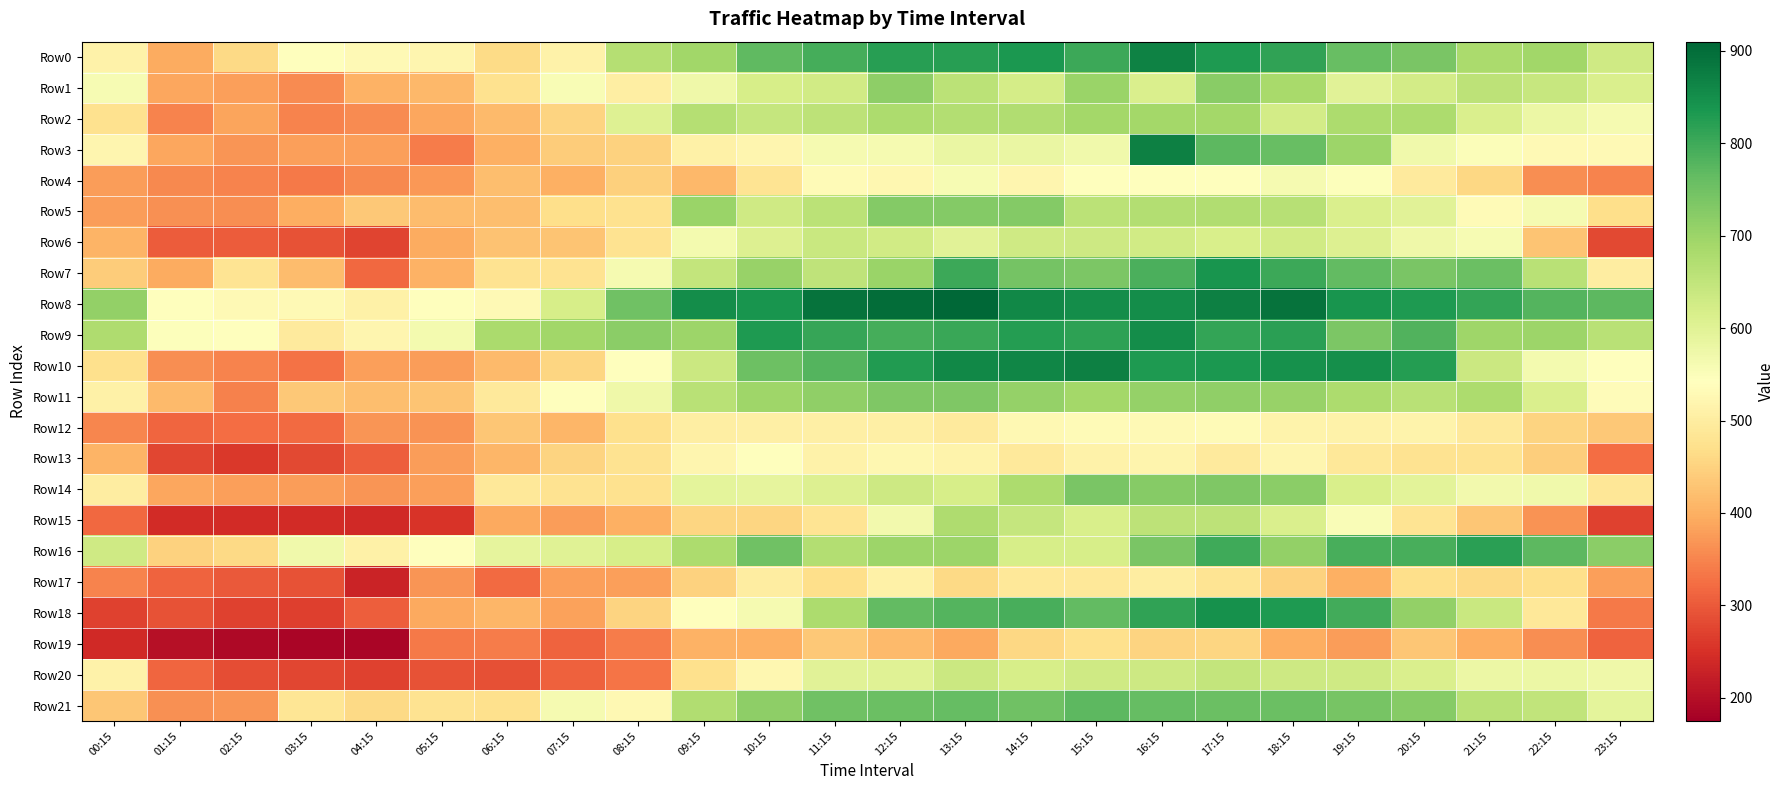

Reading right to left, transcribe all the data shown in this chart.

Row0: 23:15=631	22:15=694	21:15=681	20:15=740	19:15=759	18:15=814	17:15=830	16:15=869	15:15=802	14:15=835	13:15=822	12:15=821	11:15=795	10:15=768	09:15=694	08:15=667	07:15=512	06:15=463	05:15=521	04:15=530	03:15=541	02:15=461	01:15=394	00:15=513
Row1: 23:15=613	22:15=642	21:15=657	20:15=624	19:15=599	18:15=685	17:15=722	16:15=612	15:15=702	14:15=621	13:15=659	12:15=717	11:15=627	10:15=620	09:15=574	08:15=505	07:15=556	06:15=474	05:15=413	04:15=404	03:15=358	02:15=381	01:15=390	00:15=557
Row2: 23:15=561	22:15=578	21:15=614	20:15=678	19:15=679	18:15=625	17:15=689	16:15=690	15:15=691	14:15=672	13:15=670	12:15=680	11:15=655	10:15=645	09:15=666	08:15=604	07:15=453	06:15=414	05:15=389	04:15=358	03:15=349	02:15=387	01:15=348	00:15=474
Row3: 23:15=530	22:15=530	21:15=550	20:15=570	19:15=700	18:15=760	17:15=770	16:15=870	15:15=570	14:15=580	13:15=580	12:15=560	11:15=560	10:15=520	09:15=510	08:15=450	07:15=440	06:15=400	05:15=340	04:15=380	03:15=380	02:15=370	01:15=390	00:15=520
Row4: 23:15=350	22:15=360	21:15=458	20:15=495	19:15=547	18:15=560	17:15=540	16:15=545	15:15=545	14:15=521	13:15=558	12:15=524	11:15=532	10:15=480	09:15=412	08:15=445	07:15=400	06:15=420	05:15=372	04:15=355	03:15=338	02:15=348	01:15=355	00:15=376
Row5: 23:15=468	22:15=560	21:15=533	20:15=598	19:15=612	18:15=665	17:15=672	16:15=671	15:15=658	14:15=729	13:15=727	12:15=728	11:15=658	10:15=631	09:15=702	08:15=476	07:15=468	06:15=420	05:15=418	04:15=434	03:15=398	02:15=360	01:15=363	00:15=377
Row6: 23:15=279	22:15=430	21:15=557	20:15=572	19:15=607	18:15=627	17:15=617	16:15=628	15:15=633	14:15=631	13:15=598	12:15=627	11:15=639	10:15=608	09:15=565	08:15=479	07:15=430	06:15=426	05:15=394	04:15=274	03:15=292	02:15=304	01:15=302	00:15=405
Row7: 23:15=500	22:15=662	21:15=755	20:15=739	19:15=764	18:15=802	17:15=839	16:15=787	15:15=737	14:15=746	13:15=802	12:15=701	11:15=652	10:15=706	09:15=646	08:15=561	07:15=479	06:15=479	05:15=404	04:15=316	03:15=417	02:15=480	01:15=394	00:15=440
Row8: 23:15=770	22:15=780	21:15=810	20:15=830	19:15=840	18:15=890	17:15=870	16:15=850	15:15=850	14:15=860	13:15=910	12:15=900	11:15=890	10:15=840	09:15=850	08:15=750	07:15=620	06:15=530	05:15=540	04:15=510	03:15=530	02:15=530	01:15=540	00:15=710
Row9: 23:15=663	22:15=698	21:15=695	20:15=781	19:15=737	18:15=820	17:15=812	16:15=850	15:15=817	14:15=825	13:15=804	12:15=795	11:15=808	10:15=831	09:15=699	08:15=720	07:15=692	06:15=682	05:15=565	04:15=521	03:15=494	02:15=542	01:15=548	00:15=675
Row10: 23:15=544	22:15=563	21:15=637	20:15=824	19:15=848	18:15=846	17:15=834	16:15=832	15:15=870	14:15=864	13:15=859	12:15=827	11:15=778	10:15=753	09:15=636	08:15=545	07:15=455	06:15=415	05:15=377	04:15=379	03:15=328	02:15=349	01:15=361	00:15=473
Row11: 23:15=535	22:15=612	21:15=678	20:15=663	19:15=680	18:15=705	17:15=712	16:15=709	15:15=691	14:15=708	13:15=732	12:15=732	11:15=712	10:15=695	09:15=661	08:15=572	07:15=544	06:15=493	05:15=430	04:15=421	03:15=434	02:15=347	01:15=416	00:15=509
Row12: 23:15=434	22:15=453	21:15=493	20:15=515	19:15=513	18:15=514	17:15=533	16:15=531	15:15=532	14:15=528	13:15=495	12:15=506	11:15=508	10:15=506	09:15=505	08:15=471	07:15=410	06:15=433	05:15=367	04:15=370	03:15=319	02:15=322	01:15=315	00:15=353
Row13: 23:15=324	22:15=443	21:15=478	20:15=479	19:15=489	18:15=522	17:15=496	16:15=519	15:15=512	14:15=492	13:15=514	12:15=525	11:15=513	10:15=543	09:15=520	08:15=478	07:15=453	06:15=410	05:15=378	04:15=305	03:15=279	02:15=259	01:15=276	00:15=407
Row14: 23:15=487	22:15=569	21:15=567	20:15=597	19:15=617	18:15=720	17:15=732	16:15=725	15:15=740	14:15=680	13:15=618	12:15=633	11:15=608	10:15=590	09:15=592	08:15=476	07:15=478	06:15=488	05:15=381	04:15=370	03:15=378	02:15=380	01:15=390	00:15=502
Row15: 23:15=271	22:15=366	21:15=432	20:15=481	19:15=552	18:15=612	17:15=655	16:15=657	15:15=615	14:15=645	13:15=677	12:15=567	11:15=480	10:15=456	09:15=456	08:15=399	07:15=378	06:15=393	05:15=254	04:15=240	03:15=242	02:15=243	01:15=242	00:15=317
Row16: 23:15=720	22:15=770	21:15=820	20:15=790	19:15=790	18:15=710	17:15=800	16:15=740	15:15=620	14:15=620	13:15=700	12:15=700	11:15=670	10:15=750	09:15=680	08:15=620	07:15=600	06:15=590	05:15=540	04:15=510	03:15=570	02:15=460	01:15=450	00:15=630
Row17: 23:15=380	22:15=470	21:15=460	20:15=470	19:15=400	18:15=450	17:15=480	16:15=500	15:15=490	14:15=490	13:15=460	12:15=510	11:15=470	10:15=500	09:15=450	08:15=380	07:15=380	06:15=320	05:15=370	04:15=230	03:15=290	02:15=300	01:15=310	00:15=350
Row18: 23:15=337	22:15=488	21:15=639	20:15=710	19:15=798	18:15=832	17:15=846	16:15=814	15:15=765	14:15=790	13:15=778	12:15=765	11:15=678	10:15=562	09:15=541	08:15=453	07:15=384	06:15=409	05:15=392	04:15=305	03:15=269	02:15=270	01:15=290	00:15=272
Row19: 23:15=310	22:15=361	21:15=397	20:15=431	19:15=377	18:15=398	17:15=455	16:15=453	15:15=472	14:15=459	13:15=391	12:15=416	11:15=436	10:15=401	09:15=404	08:15=339	07:15=311	06:15=341	05:15=337	04:15=186	03:15=185	02:15=192	01:15=202	00:15=240
Row20: 23:15=572	22:15=577	21:15=578	20:15=612	19:15=630	18:15=633	17:15=647	16:15=633	15:15=629	14:15=619	13:15=635	12:15=601	11:15=598	10:15=523	09:15=473	08:15=331	07:15=308	06:15=288	05:15=290	04:15=270	03:15=278	02:15=285	01:15=314	00:15=511
Row21: 23:15=592	22:15=649	21:15=662	20:15=724	19:15=742	18:15=757	17:15=755	16:15=762	15:15=770	14:15=751	13:15=762	12:15=756	11:15=752	10:15=717	09:15=673	08:15=526	07:15=562	06:15=473	05:15=479	04:15=462	03:15=483	02:15=370	01:15=363	00:15=432